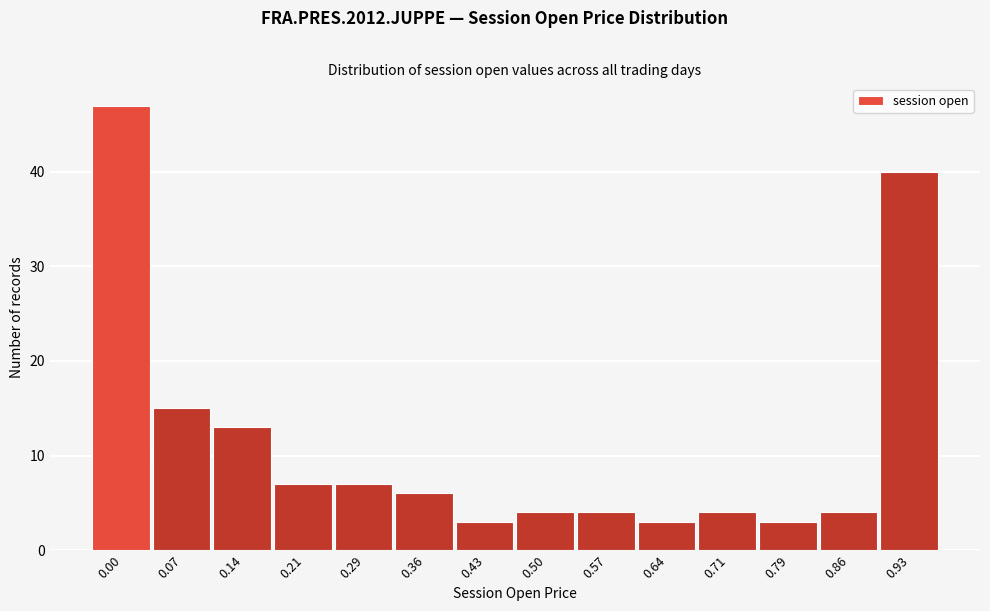

Reading left to right, extract all data points from this chart.

47	15	13	7	7	6	3	4	4	3	4	3	4	40